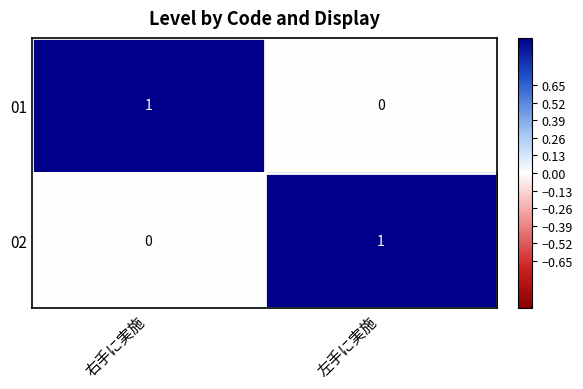

At how many categories does at least one series exceed 0?

2